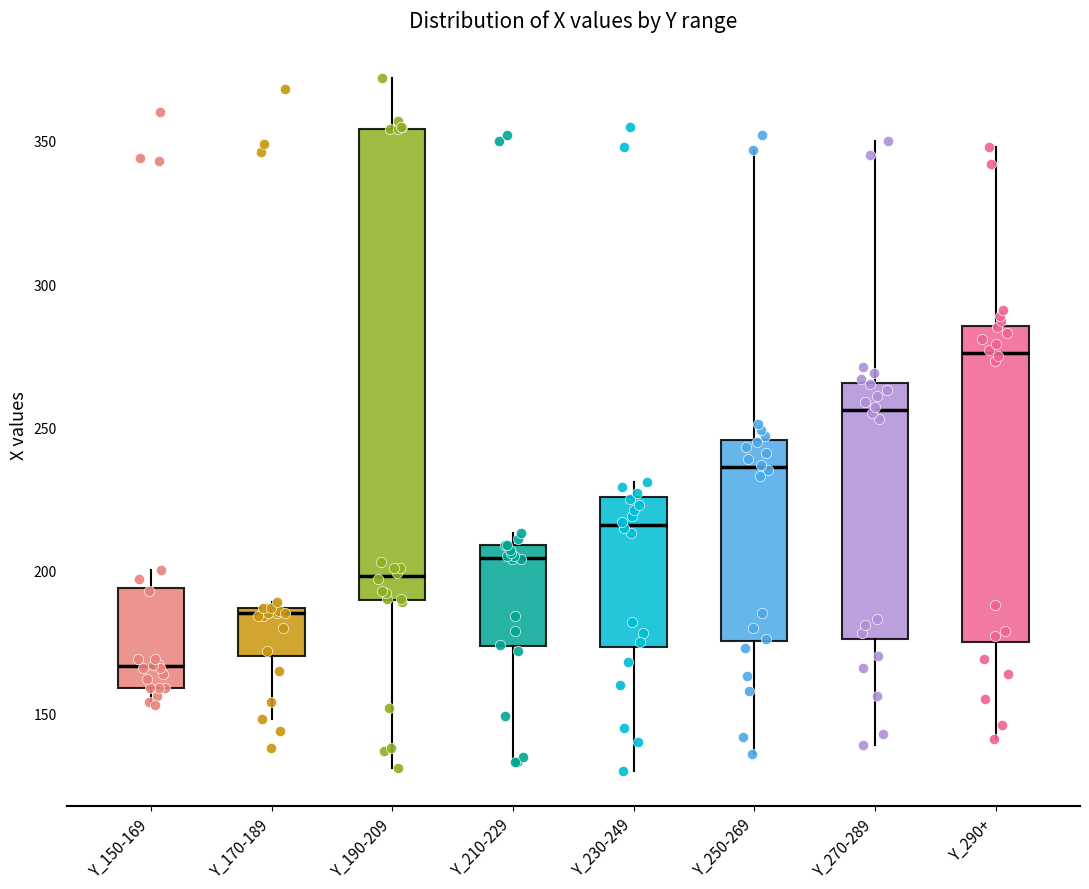

Which box has the lowest median line?

Y_150-169